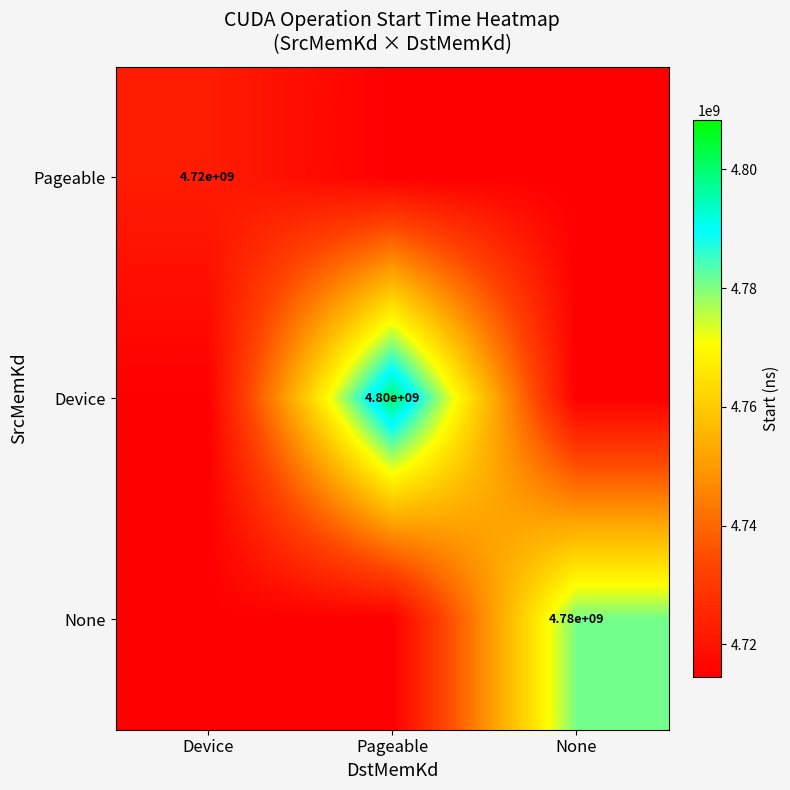

Which category has the lowest value in the None series?

Device